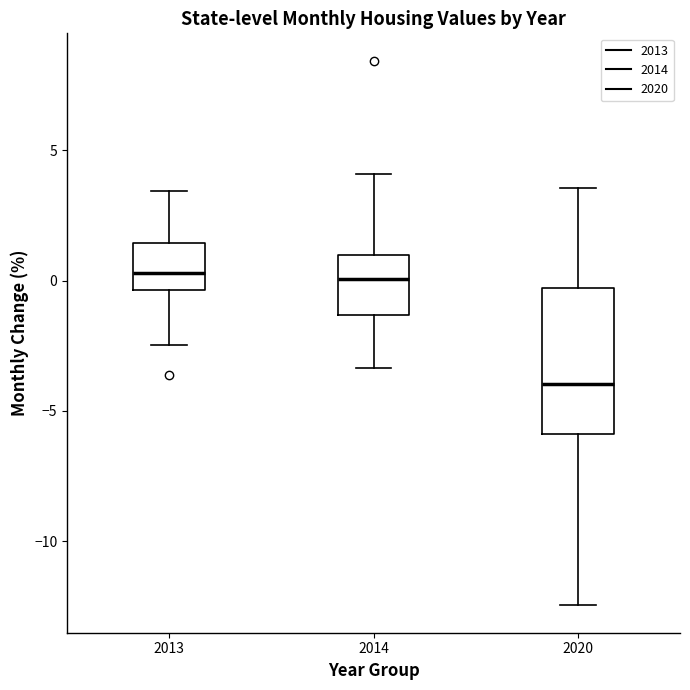

Where does the median line of the box at x = 2020 sit on the y-axis? The values are not printed on the chart, so give them approximately, as read against the axis.

-4.0